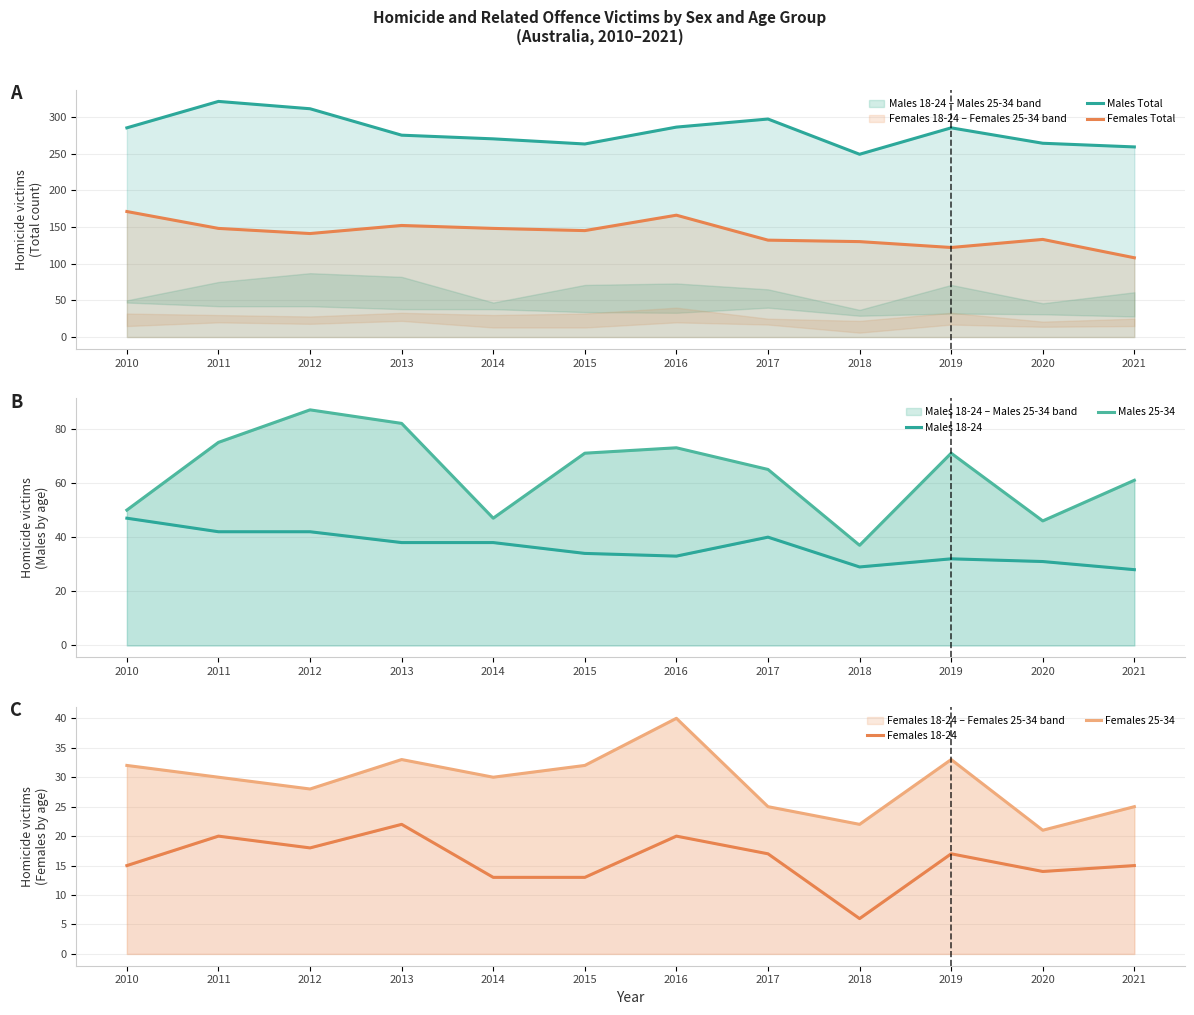

Which has a higher value, 2019 or 2018?

2019